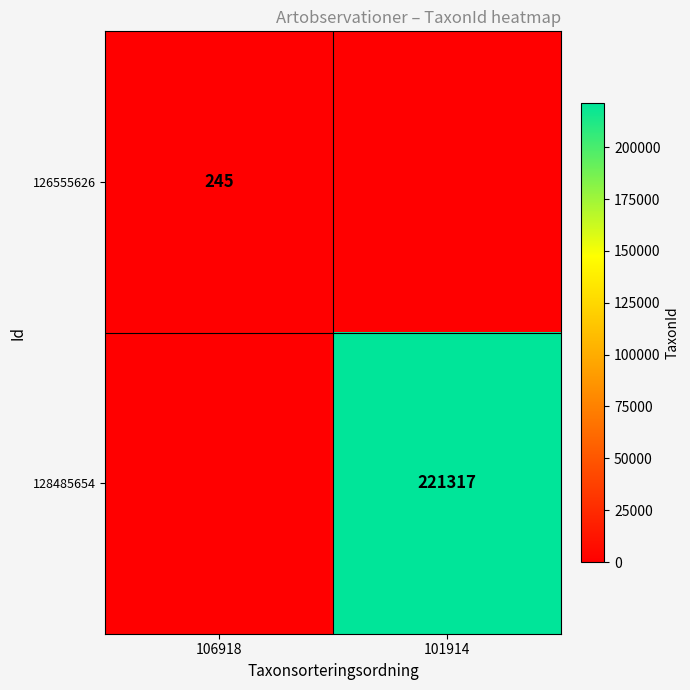

At how many categories does at least one series exceed 30555?

1